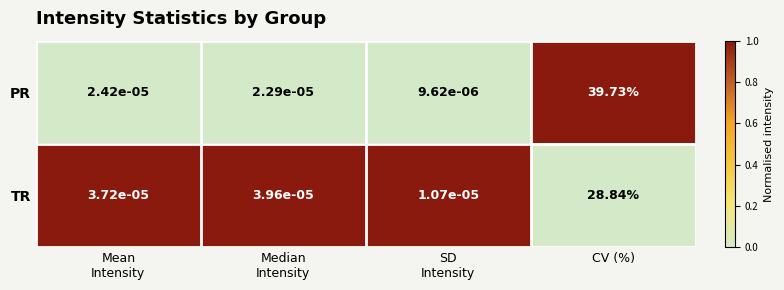

At which category is the sum across all series the highest?

CV (%)